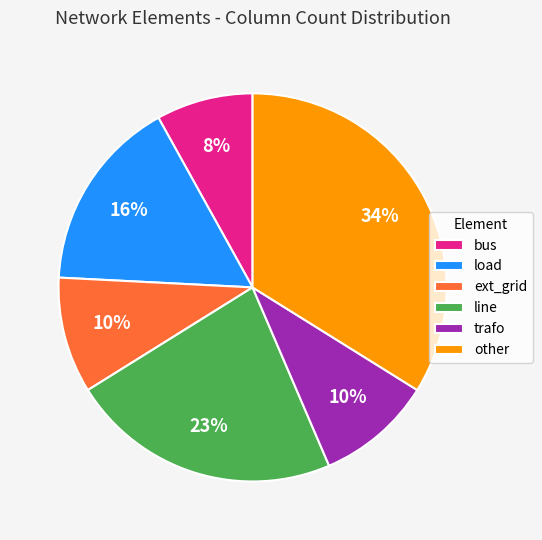

Is there any slice that represents more than half of the pie?

No